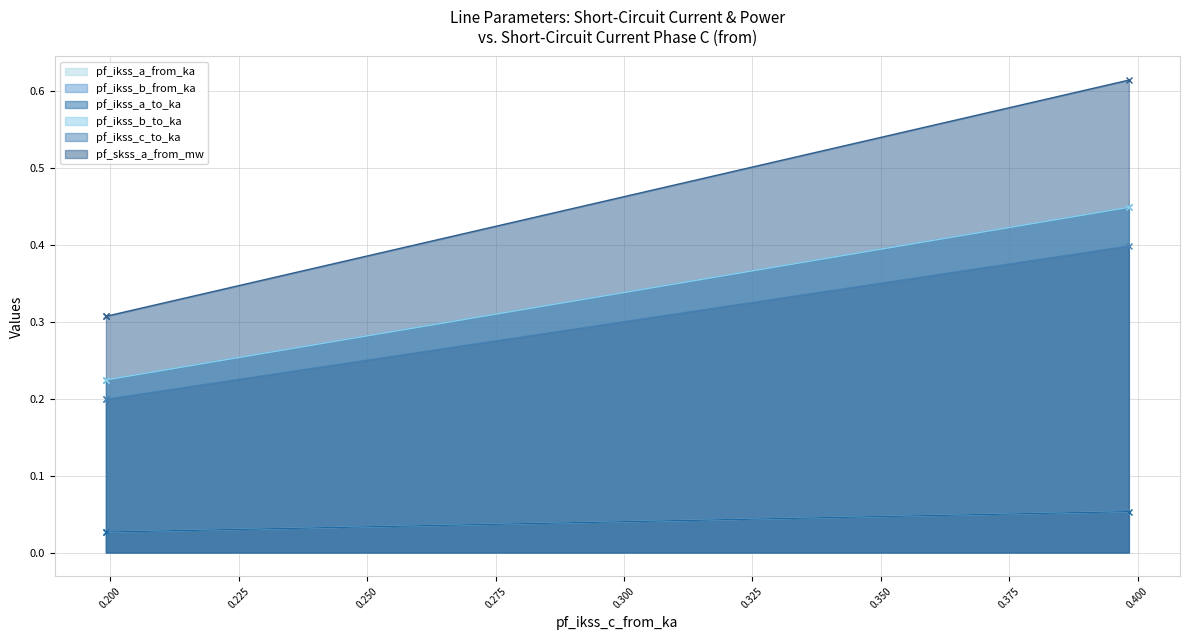

True or false: pf_ikss_b_to_ka has a value of 0.2 at Line_1.

True